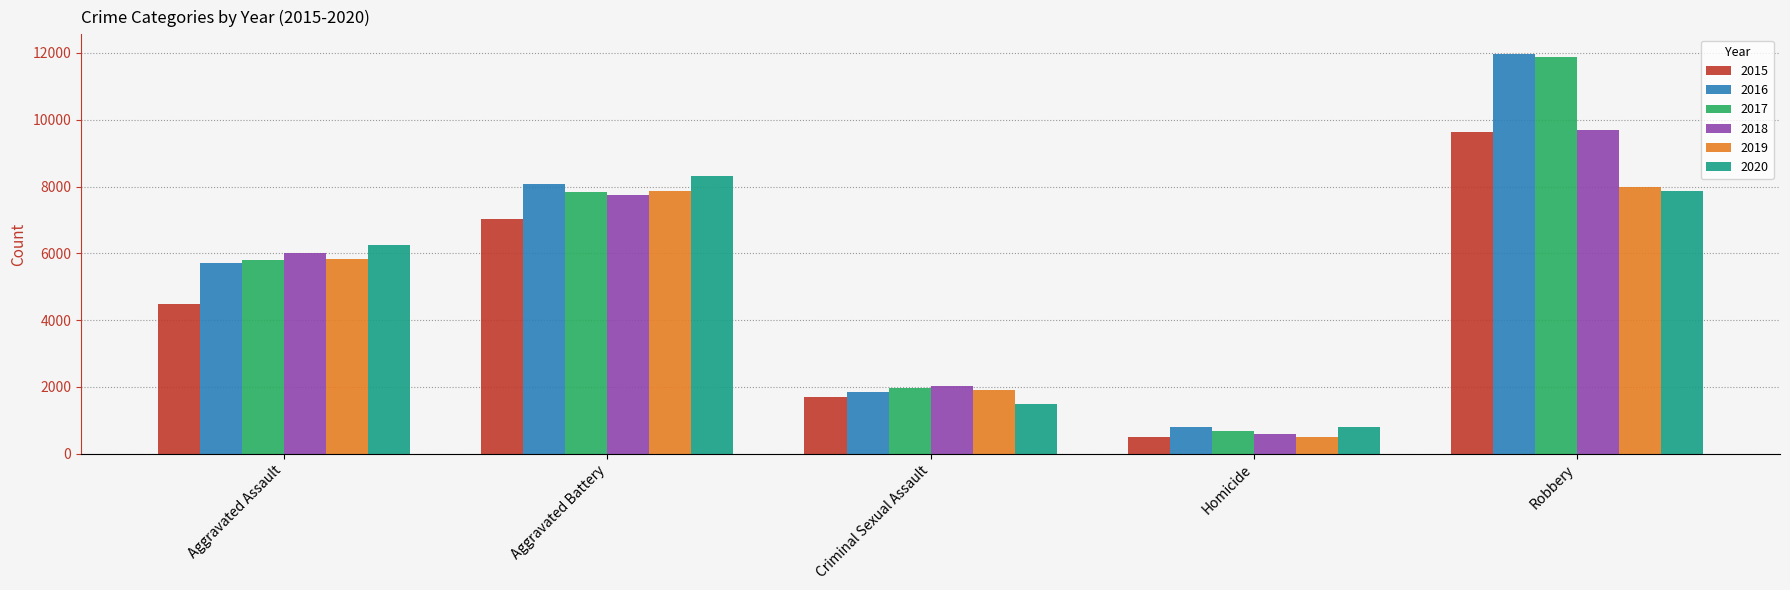

What position from the left is Criminal Sexual Assault?

3